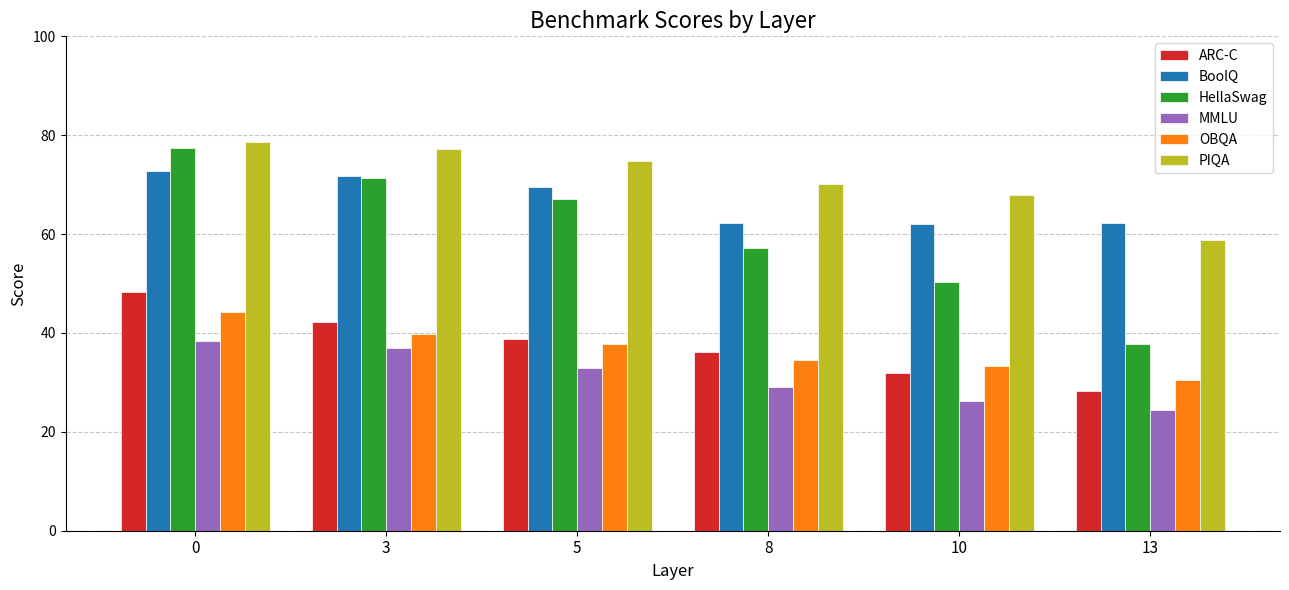

At which label does ARC-C reach its minimum?

13